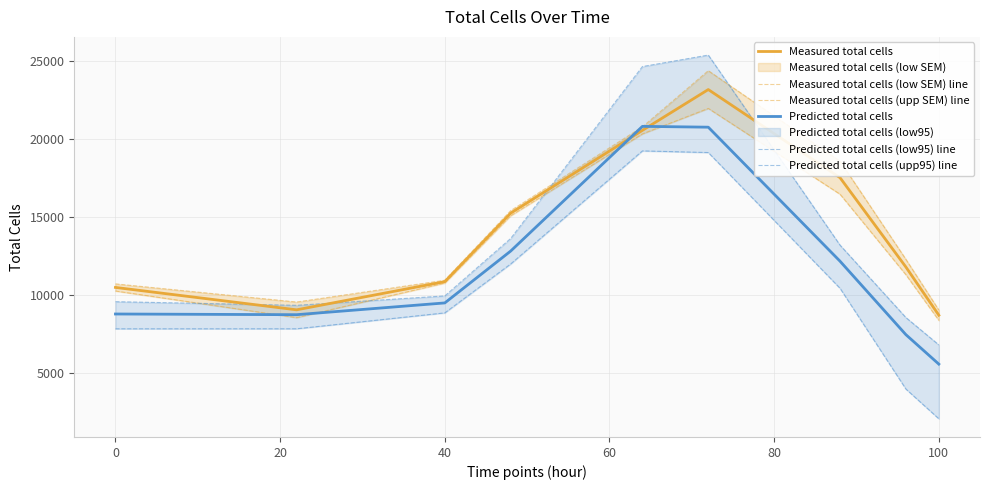

What is the approximate value of Measured total cells at 40?

10830.7